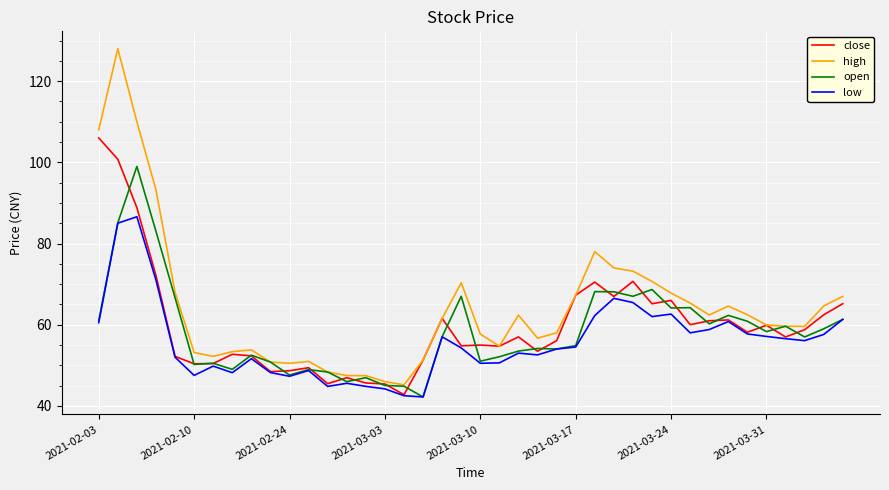

What is the highest value of the low series?

86.6